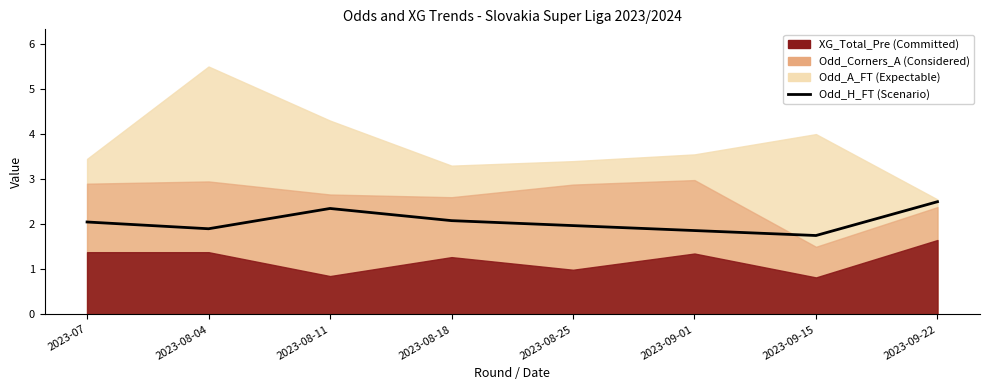

Reading left to right, what are all the values shown in this chart?

2.0	1.9	2.4	2.1	2.0	1.9	1.8	2.5